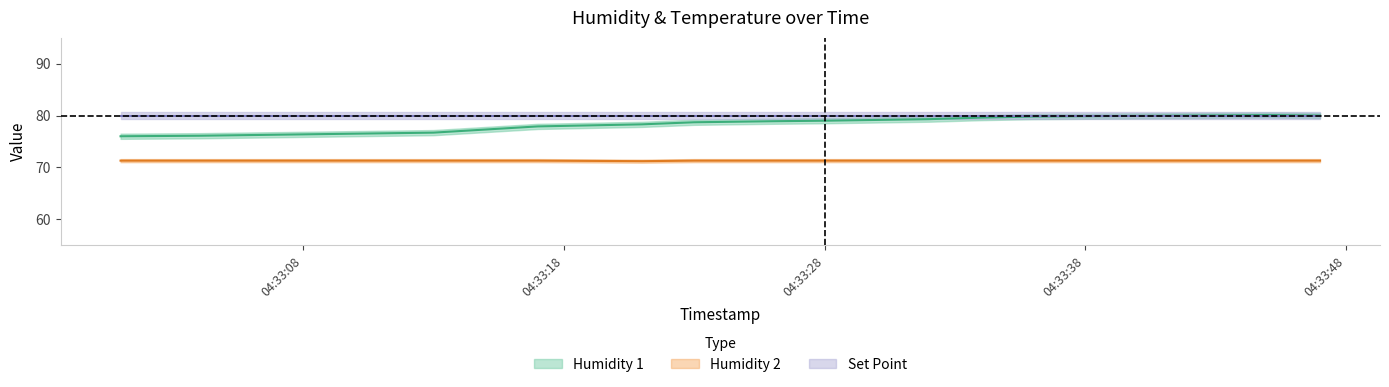

Where does the Humidity 1 series first go above 79?

2023-06-14 04:33:32